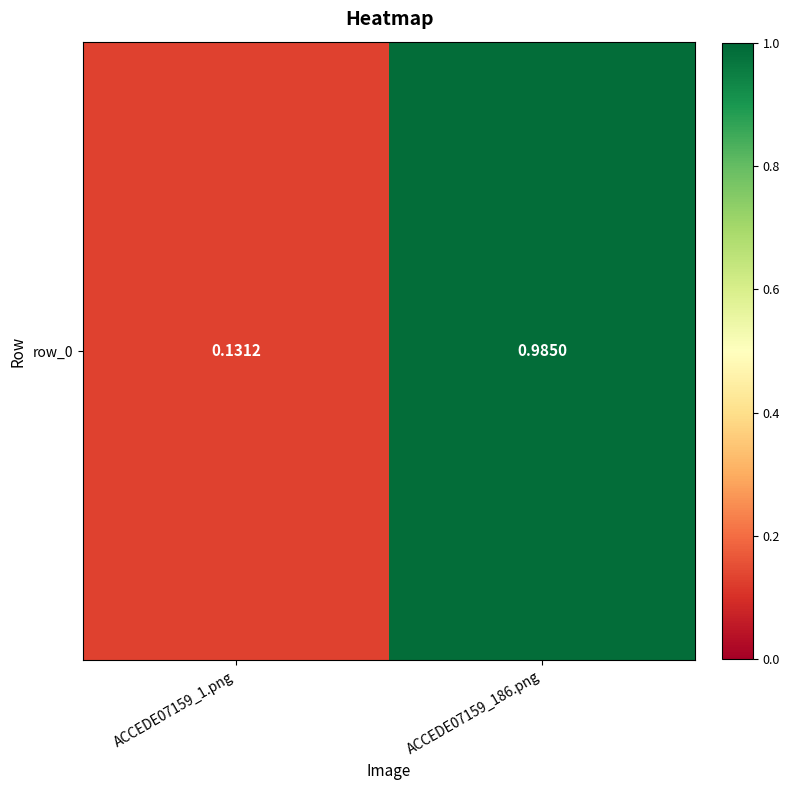

Count the number of data series in this chart.

1